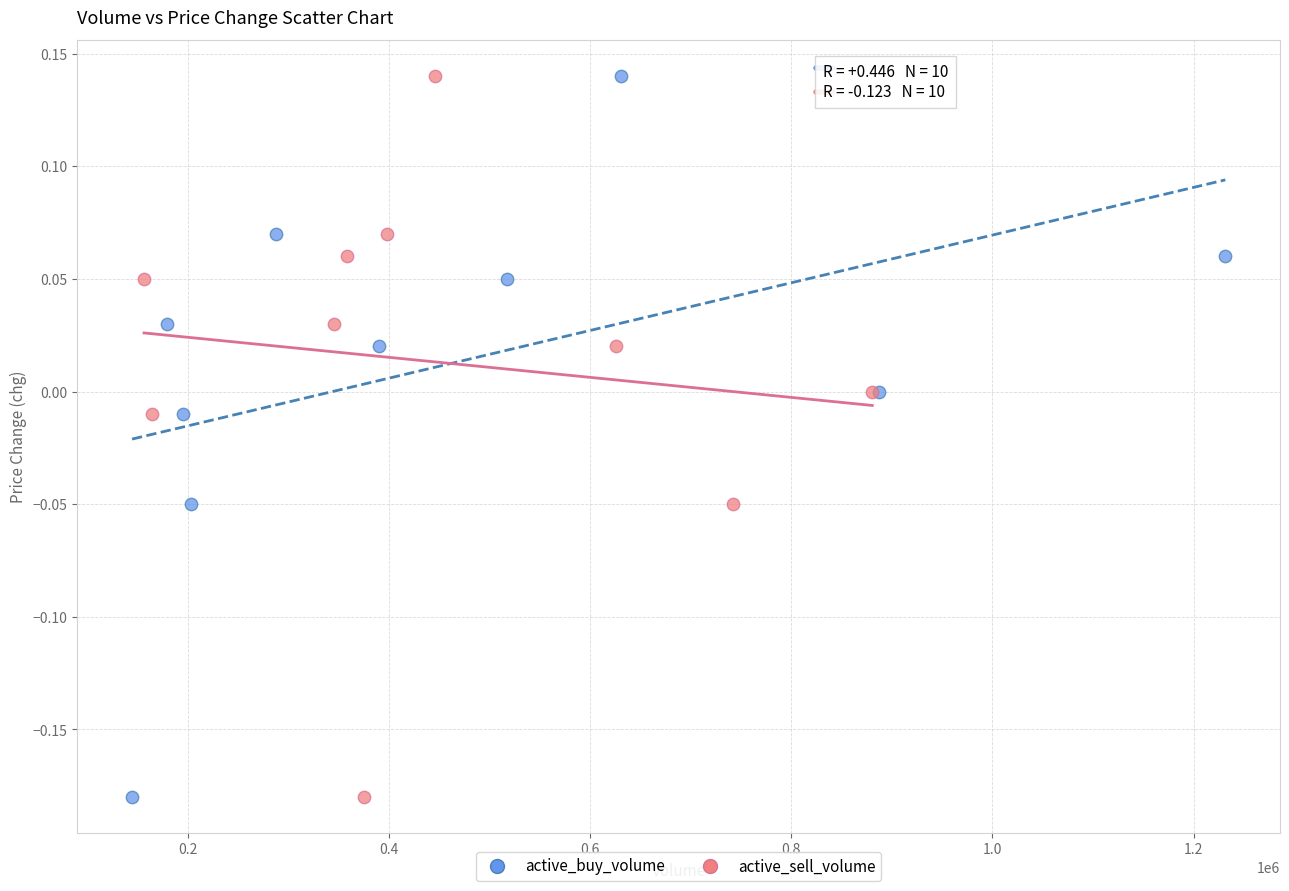

What are all the series names shown in the legend?

active_buy_volume, active_sell_volume